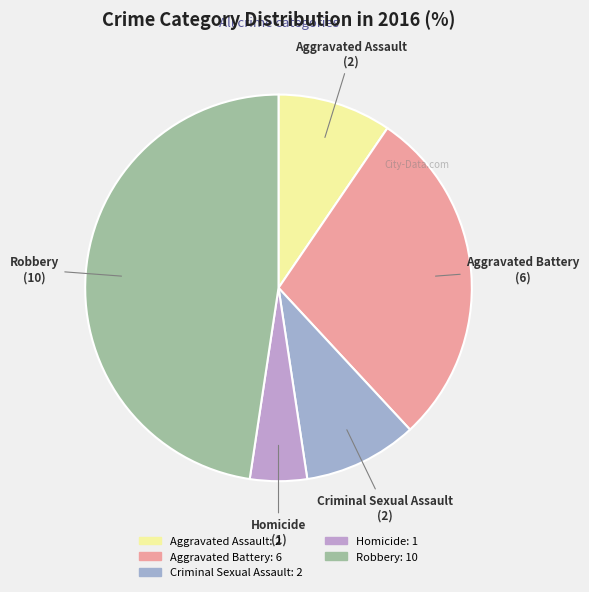

Which category has the biggest portion of the pie?

Robbery